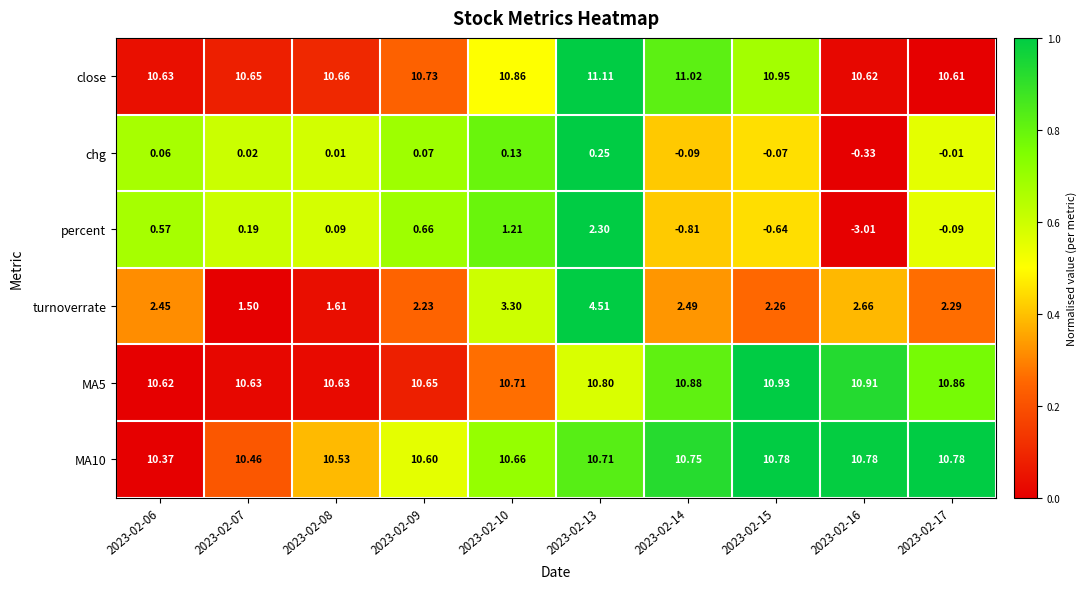

Which series has the largest total across all categories?

close